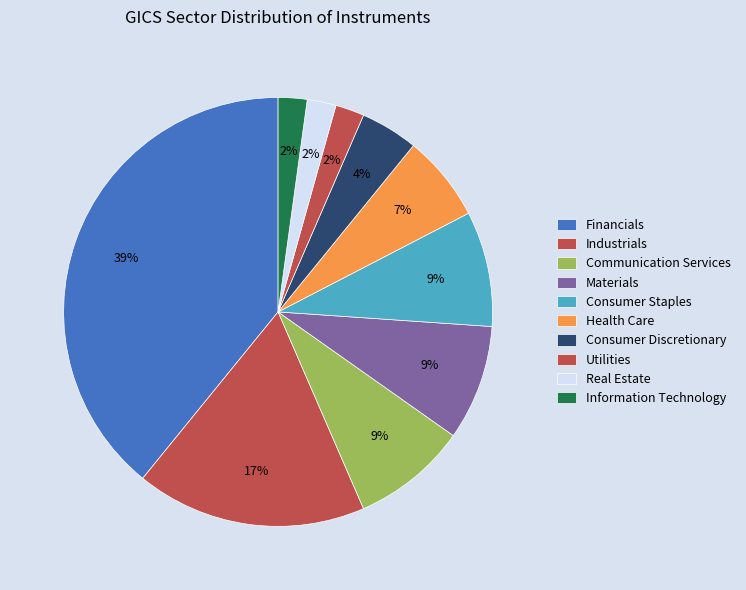

Rank the categories by value from highest to lowest.

Financials, Industrials, Communication Services, Materials, Consumer Staples, Health Care, Consumer Discretionary, Utilities, Real Estate, Information Technology